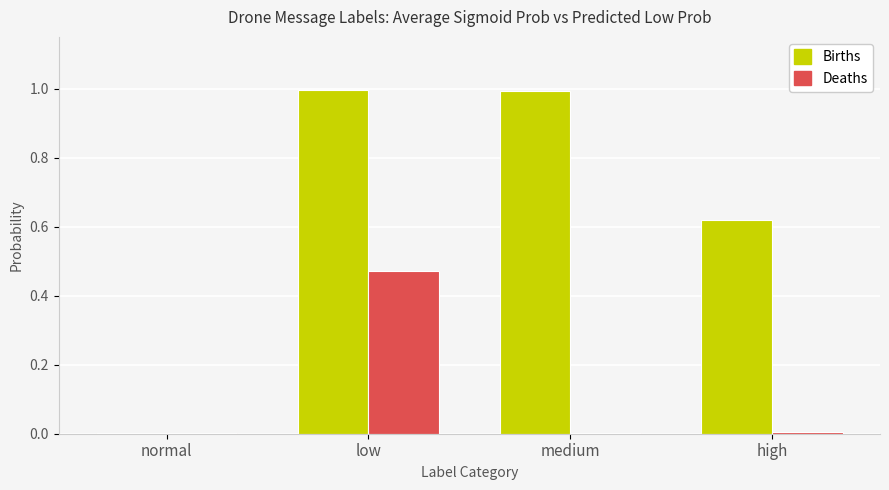

Which series changed the most between normal and low?

Births